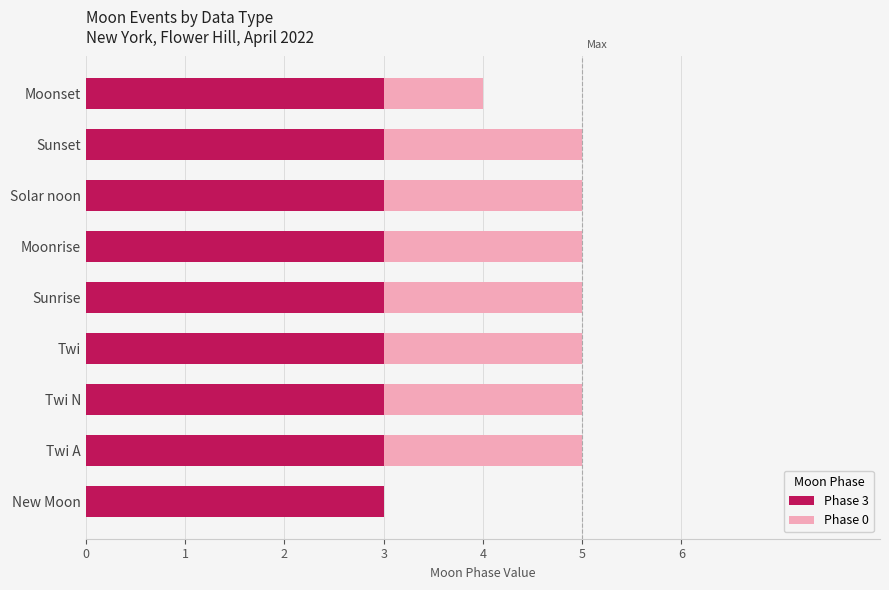

The Phase 3 series shows 3 at Sunrise. True or false?

True